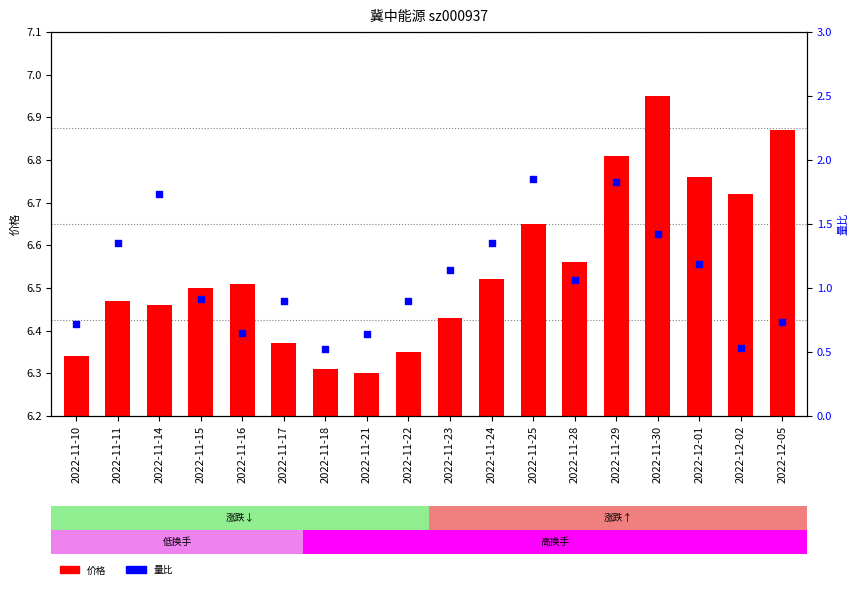

At which category is the sum across all series the highest?

2022-11-29